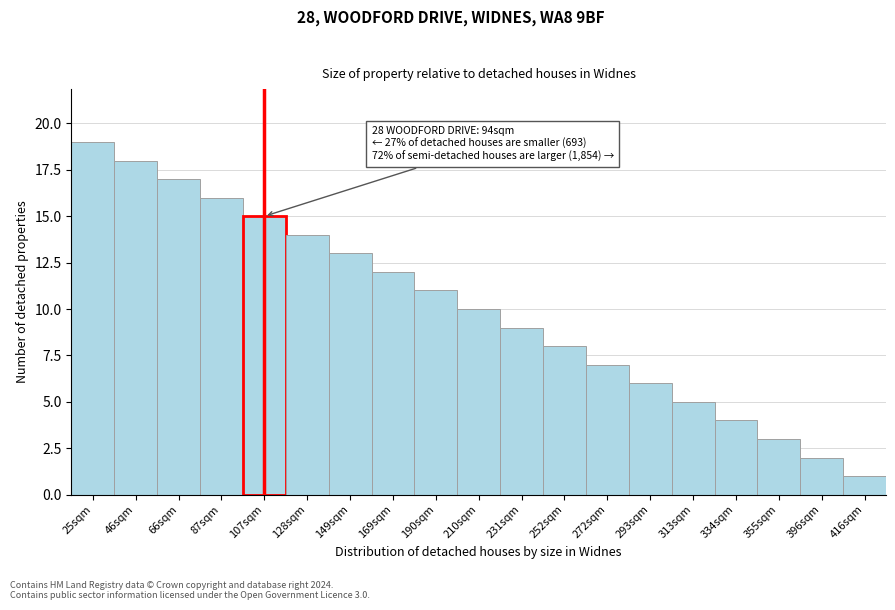

Reading left to right, transcribe all the data shown in this chart.

25sqm=19	46sqm=18	66sqm=17	87sqm=16	107sqm=15	128sqm=14	149sqm=13	169sqm=12	190sqm=11	210sqm=10	231sqm=9	252sqm=8	272sqm=7	293sqm=6	313sqm=5	334sqm=4	355sqm=3	396sqm=2	416sqm=1